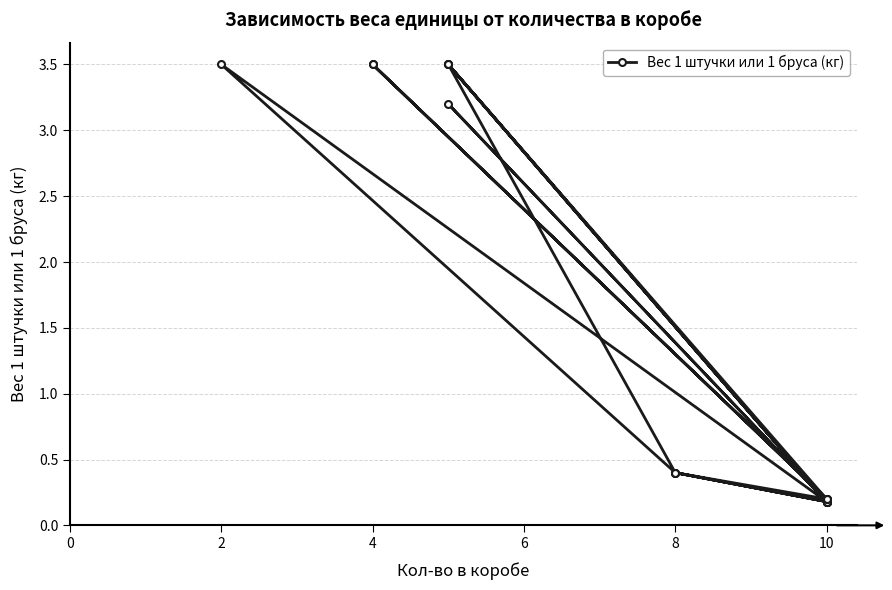

How many lines are shown in the chart?

1